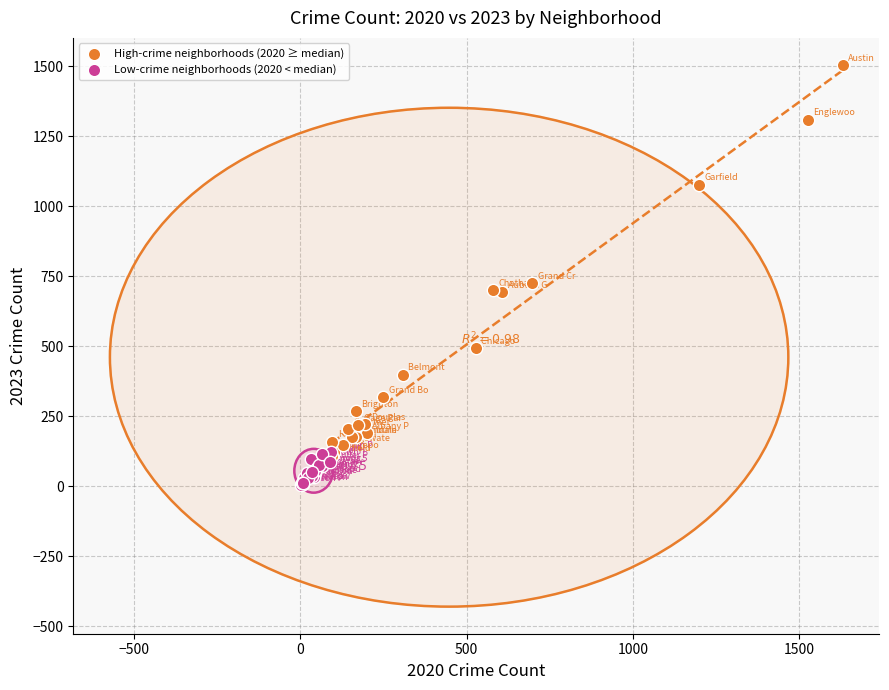

Which series has the widest spread of Y values?

High-crime neighborhoods (2020 ≥ median)